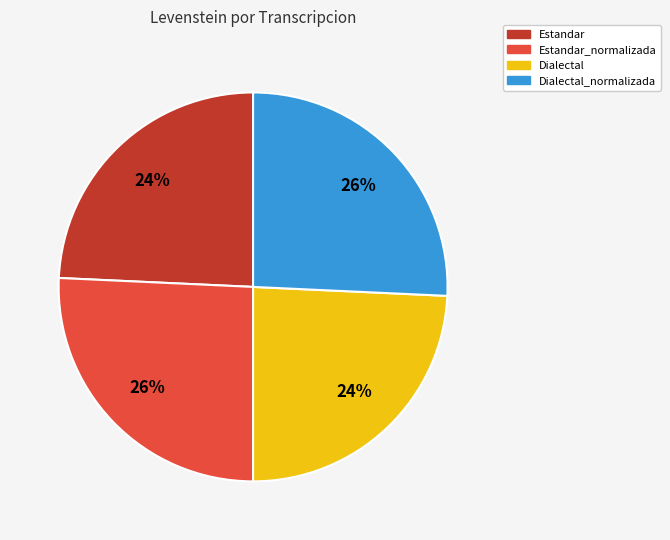

To the nearest percent, what is the average slice percentage?

25%